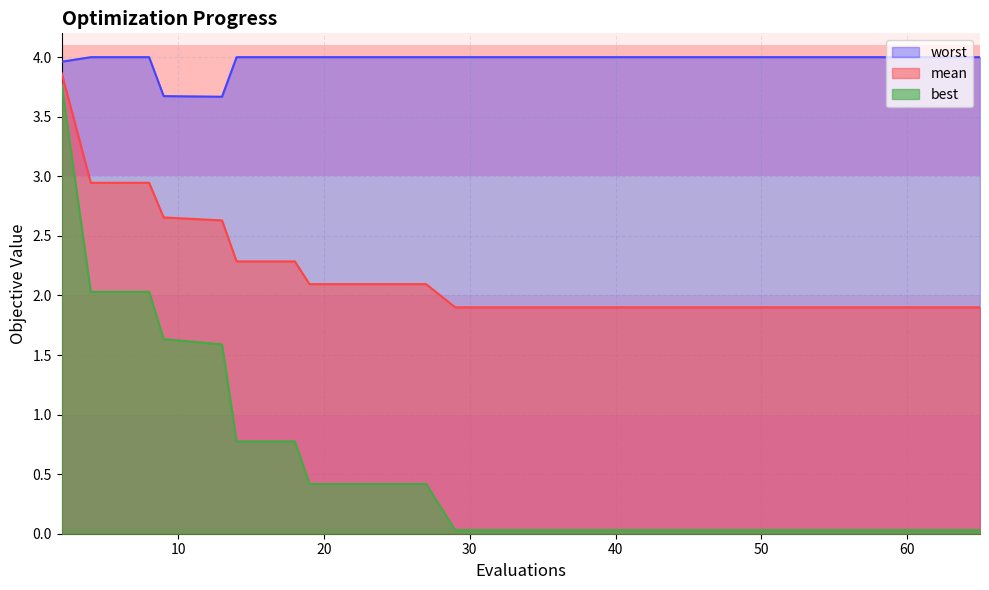

Which series has the largest total across all categories?

worst